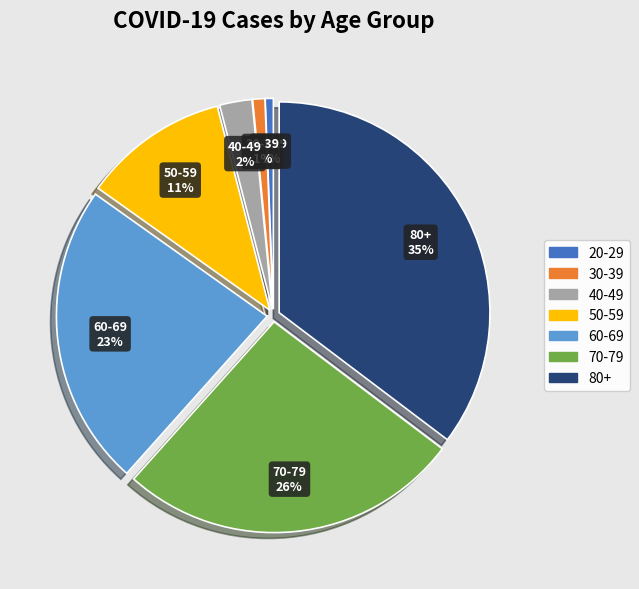

Is there a majority slice in this chart?

No